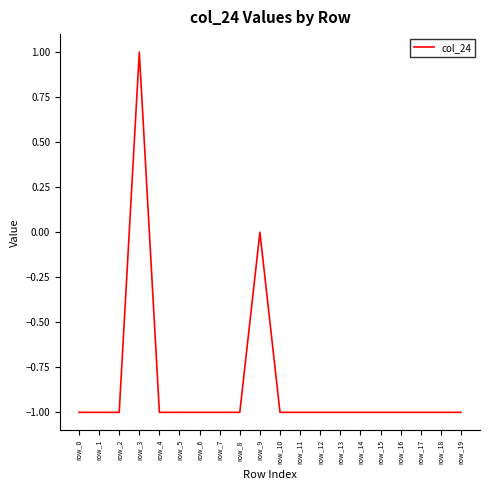

Does the chart display data point markers on the line(s)?

No